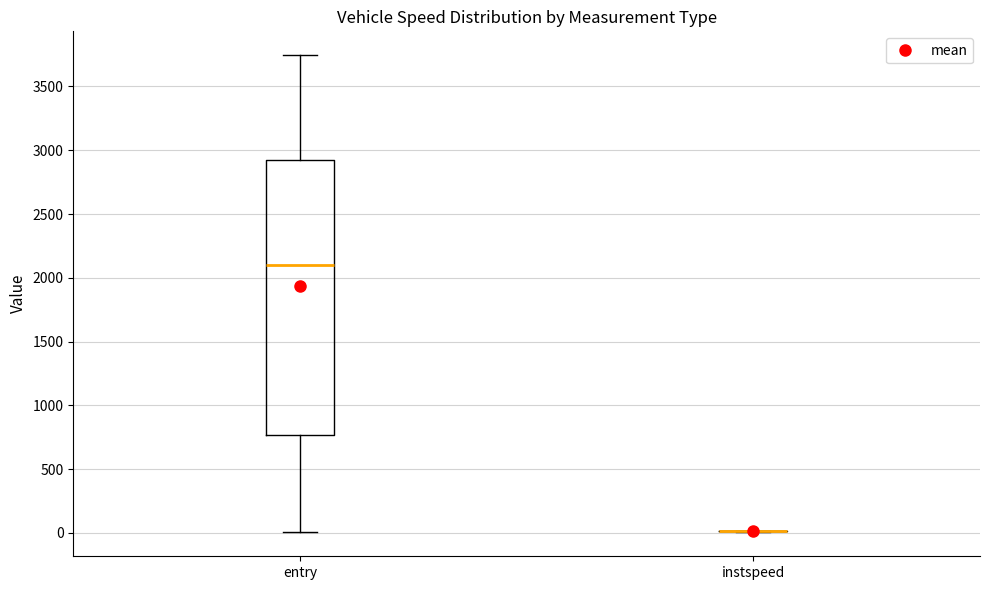

Which box is the tallest, from its lower edge to its upper edge?

entry